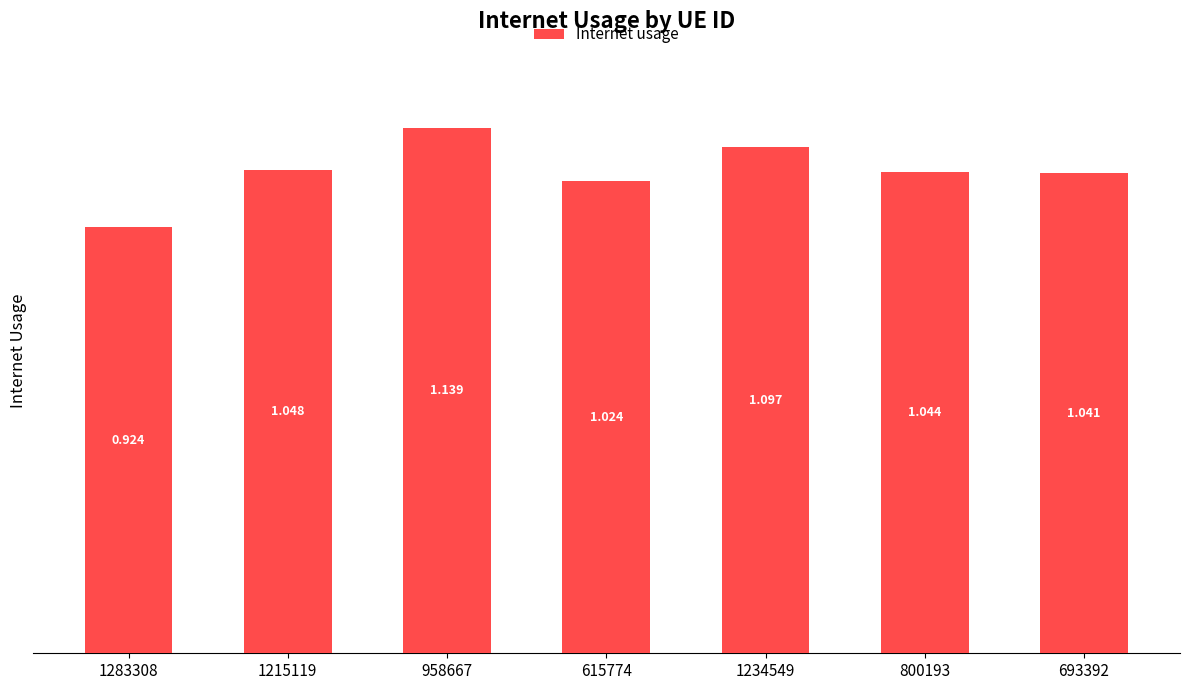

The value at 693392 is 1.0. True or false?

True